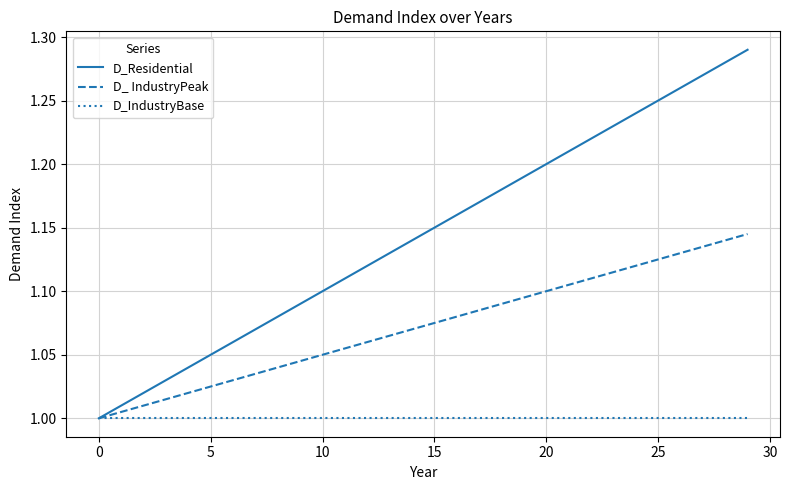

Rank the series by their maximum value, from highest to lowest.

D_Residential, D_ IndustryPeak, D_IndustryBase